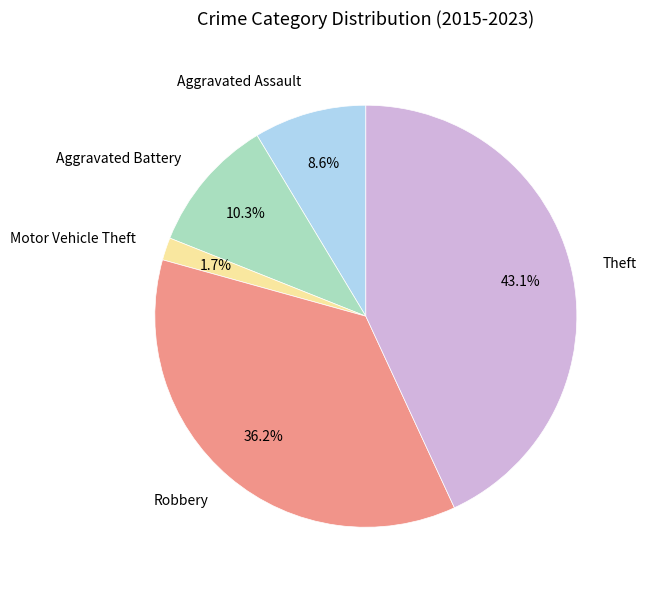

Count the number of slices in the pie.

5